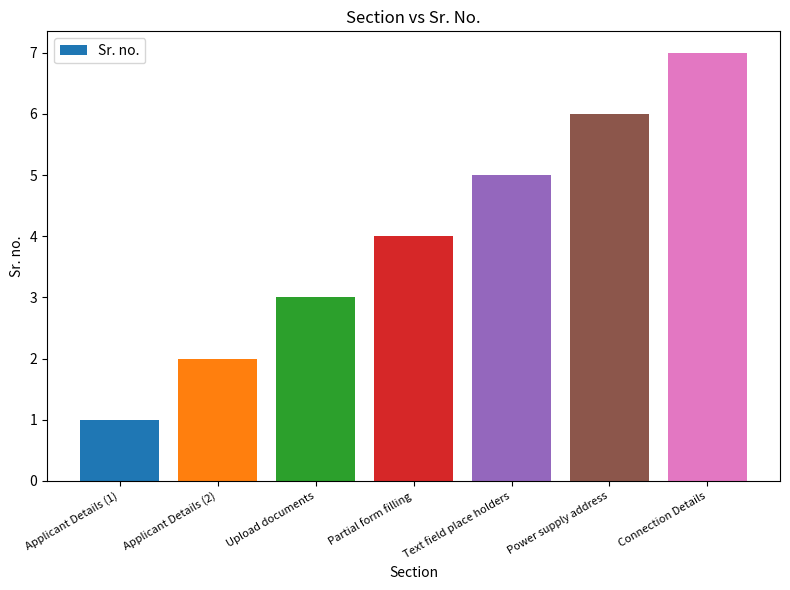

How many data points does each series have?

7